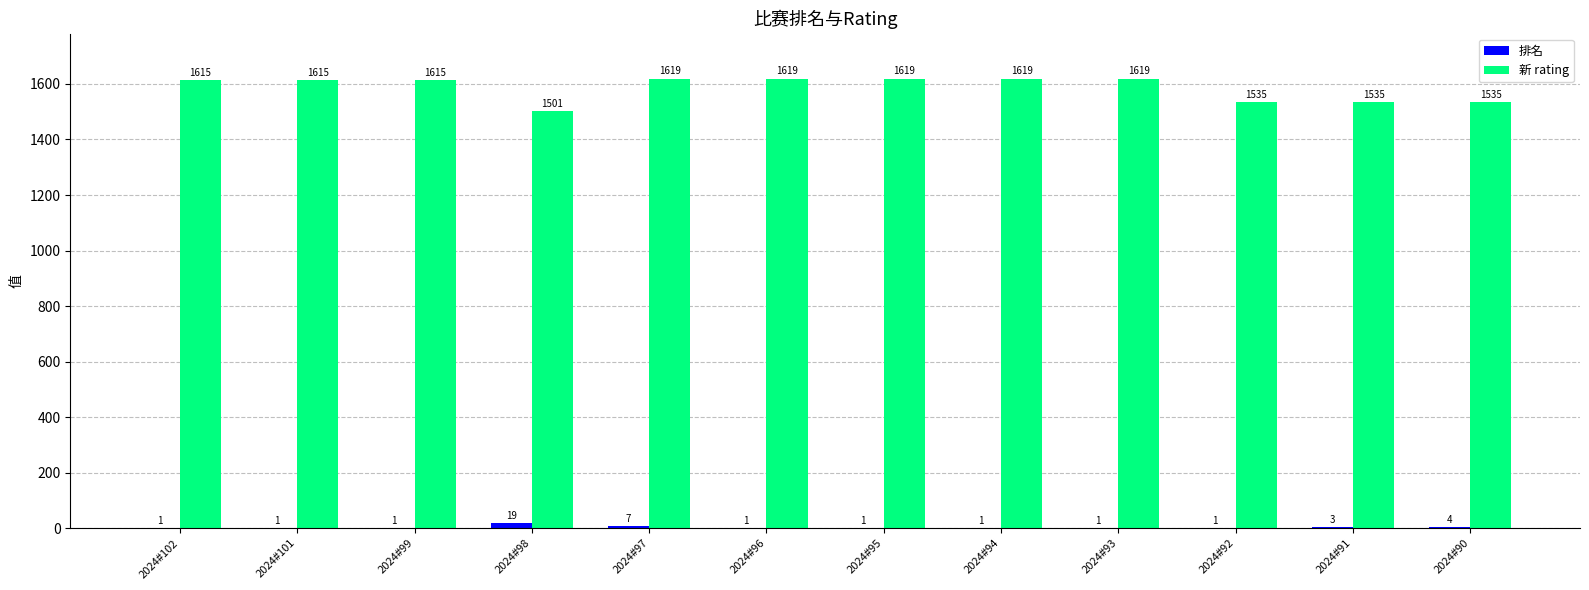

Count the number of categories in the chart.

12